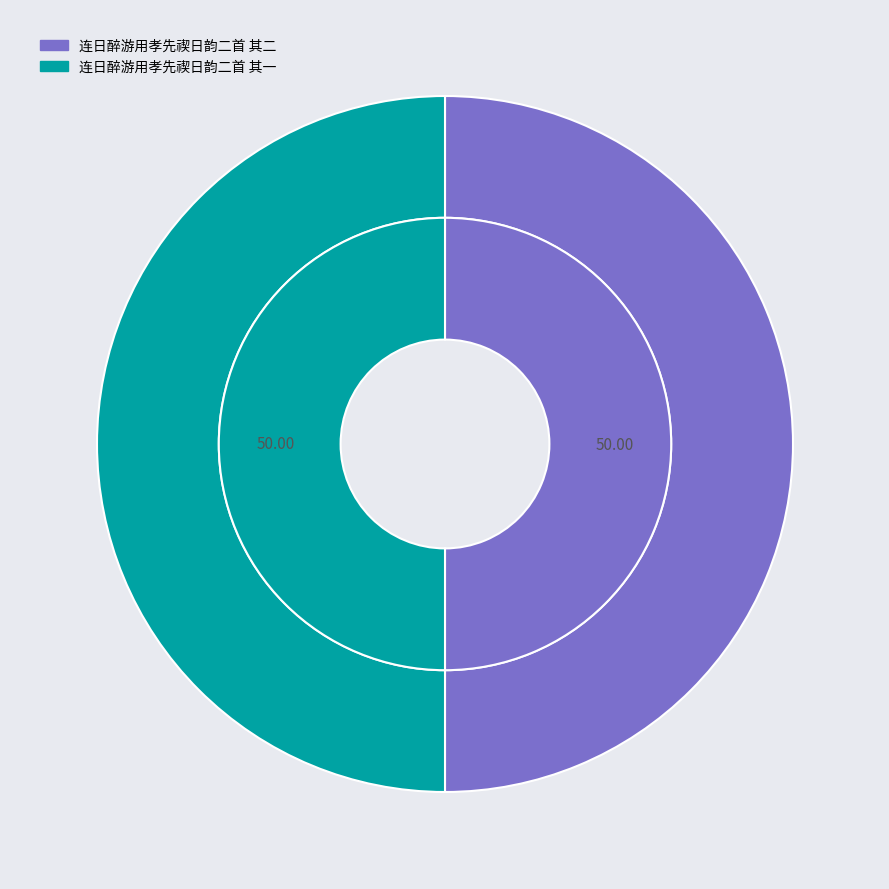

Which category has the biggest portion of the pie?

连日醉游用孝先禊日韵二首 其二